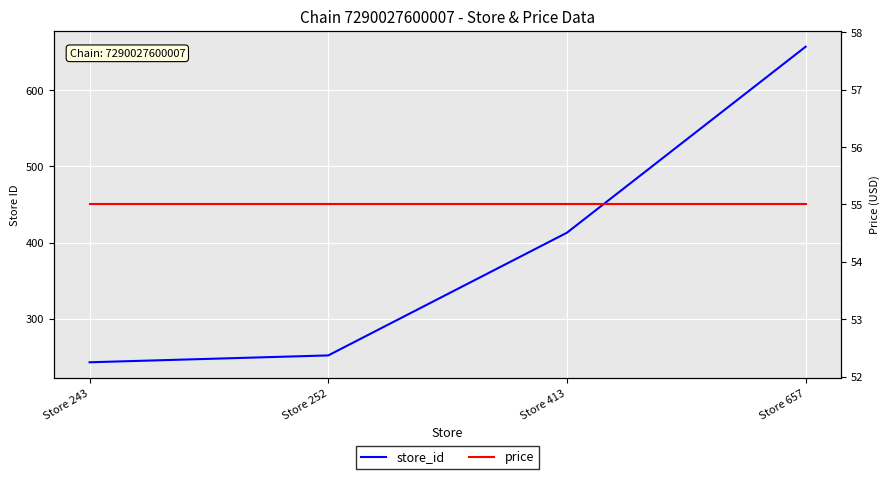

The store_id series shows 252 at Store 252. True or false?

True